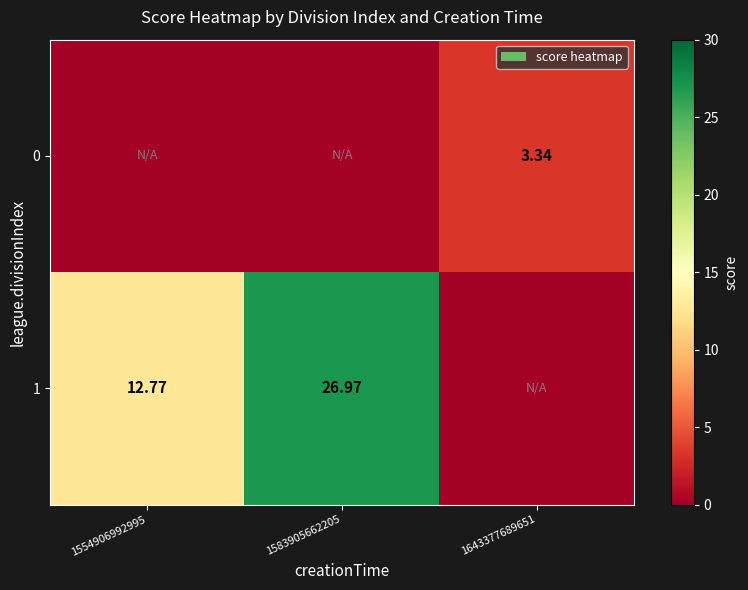

Is the value of 1 at 1583905662205 greater than the value of 0 at 1643377689651?

Yes